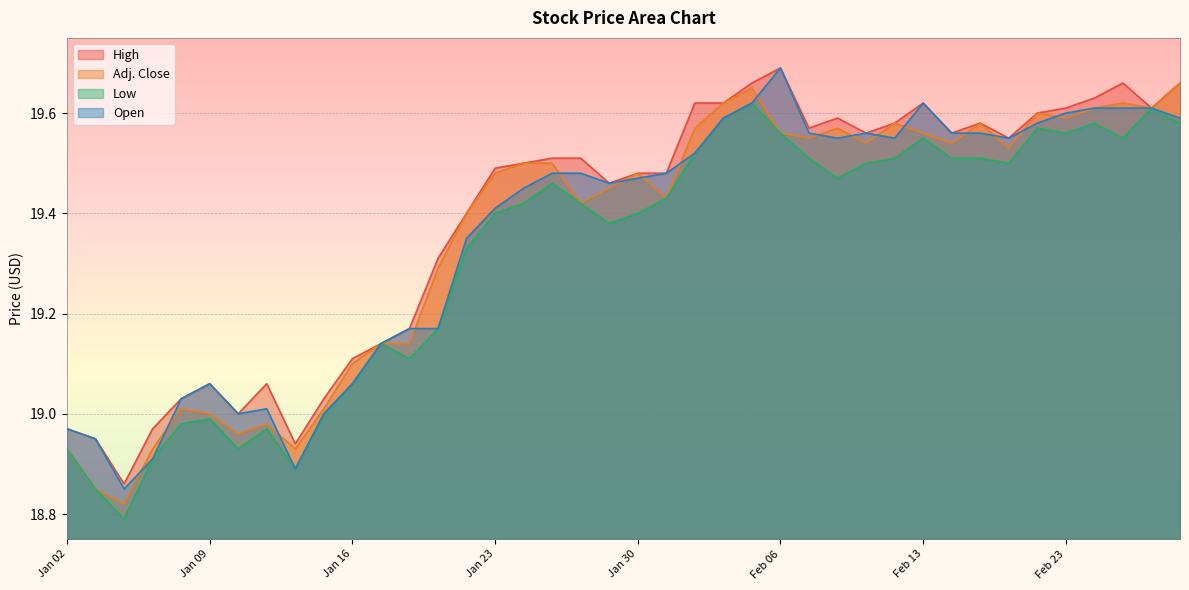

Reading left to right, what are all the values shown in this chart?

High: Jan 02=19.0	Jan 05=18.9	Jan 06=18.9	Jan 07=19.0	Jan 08=19.0	Jan 09=19.1	Jan 12=19.0	Jan 13=19.1	Jan 14=18.9	Jan 15=19.0	Jan 16=19.1	Jan 19=19.1	Jan 20=19.2	Jan 21=19.3	Jan 22=19.4	Jan 23=19.5	Jan 26=19.5	Jan 27=19.5	Jan 28=19.5	Jan 29=19.5	Jan 30=19.5	Feb 02=19.5	Feb 03=19.6	Feb 04=19.6	Feb 05=19.7	Feb 06=19.7	Feb 09=19.6	Feb 10=19.6	Feb 11=19.6	Feb 12=19.6	Feb 13=19.6	Feb 17=19.6	Feb 18=19.6	Feb 19=19.6	Feb 20=19.6	Feb 23=19.6	Feb 24=19.6	Feb 25=19.7	Feb 26=19.6	Feb 27=19.7
Adj. Close: Jan 02=18.9	Jan 05=18.9	Jan 06=18.8	Jan 07=18.9	Jan 08=19.0	Jan 09=19.0	Jan 12=19.0	Jan 13=19.0	Jan 14=18.9	Jan 15=19.0	Jan 16=19.1	Jan 19=19.1	Jan 20=19.1	Jan 21=19.3	Jan 22=19.4	Jan 23=19.5	Jan 26=19.5	Jan 27=19.5	Jan 28=19.4	Jan 29=19.4	Jan 30=19.5	Feb 02=19.4	Feb 03=19.6	Feb 04=19.6	Feb 05=19.6	Feb 06=19.6	Feb 09=19.6	Feb 10=19.6	Feb 11=19.5	Feb 12=19.6	Feb 13=19.6	Feb 17=19.5	Feb 18=19.6	Feb 19=19.5	Feb 20=19.6	Feb 23=19.6	Feb 24=19.6	Feb 25=19.6	Feb 26=19.6	Feb 27=19.7
Low: Jan 02=18.9	Jan 05=18.9	Jan 06=18.8	Jan 07=18.9	Jan 08=19.0	Jan 09=19.0	Jan 12=18.9	Jan 13=19.0	Jan 14=18.9	Jan 15=19.0	Jan 16=19.1	Jan 19=19.1	Jan 20=19.1	Jan 21=19.2	Jan 22=19.3	Jan 23=19.4	Jan 26=19.4	Jan 27=19.5	Jan 28=19.4	Jan 29=19.4	Jan 30=19.4	Feb 02=19.4	Feb 03=19.5	Feb 04=19.6	Feb 05=19.6	Feb 06=19.6	Feb 09=19.5	Feb 10=19.5	Feb 11=19.5	Feb 12=19.5	Feb 13=19.6	Feb 17=19.5	Feb 18=19.5	Feb 19=19.5	Feb 20=19.6	Feb 23=19.6	Feb 24=19.6	Feb 25=19.6	Feb 26=19.6	Feb 27=19.6
Open: Jan 02=19.0	Jan 05=18.9	Jan 06=18.9	Jan 07=18.9	Jan 08=19.0	Jan 09=19.1	Jan 12=19.0	Jan 13=19.0	Jan 14=18.9	Jan 15=19.0	Jan 16=19.1	Jan 19=19.1	Jan 20=19.2	Jan 21=19.2	Jan 22=19.4	Jan 23=19.4	Jan 26=19.4	Jan 27=19.5	Jan 28=19.5	Jan 29=19.5	Jan 30=19.5	Feb 02=19.5	Feb 03=19.5	Feb 04=19.6	Feb 05=19.6	Feb 06=19.7	Feb 09=19.6	Feb 10=19.6	Feb 11=19.6	Feb 12=19.6	Feb 13=19.6	Feb 17=19.6	Feb 18=19.6	Feb 19=19.6	Feb 20=19.6	Feb 23=19.6	Feb 24=19.6	Feb 25=19.6	Feb 26=19.6	Feb 27=19.6